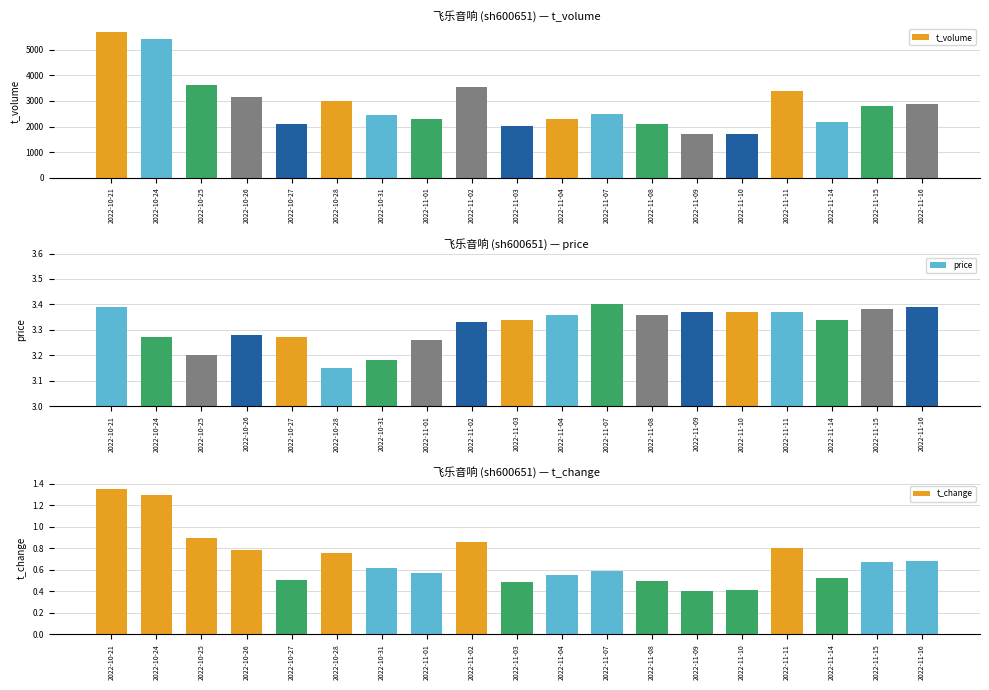

Between 2022-11-04 and 2022-11-09, which series saw the biggest shift?

t_volume